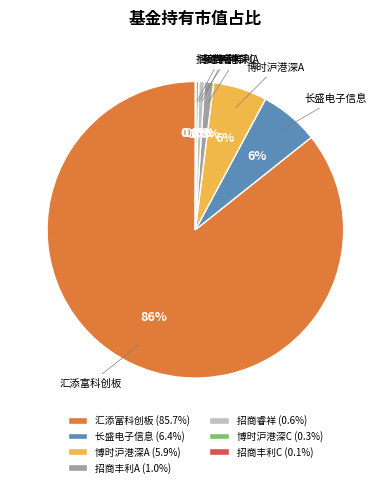

Which has a higher value, 长盛电子信息 or 招商丰利A?

长盛电子信息